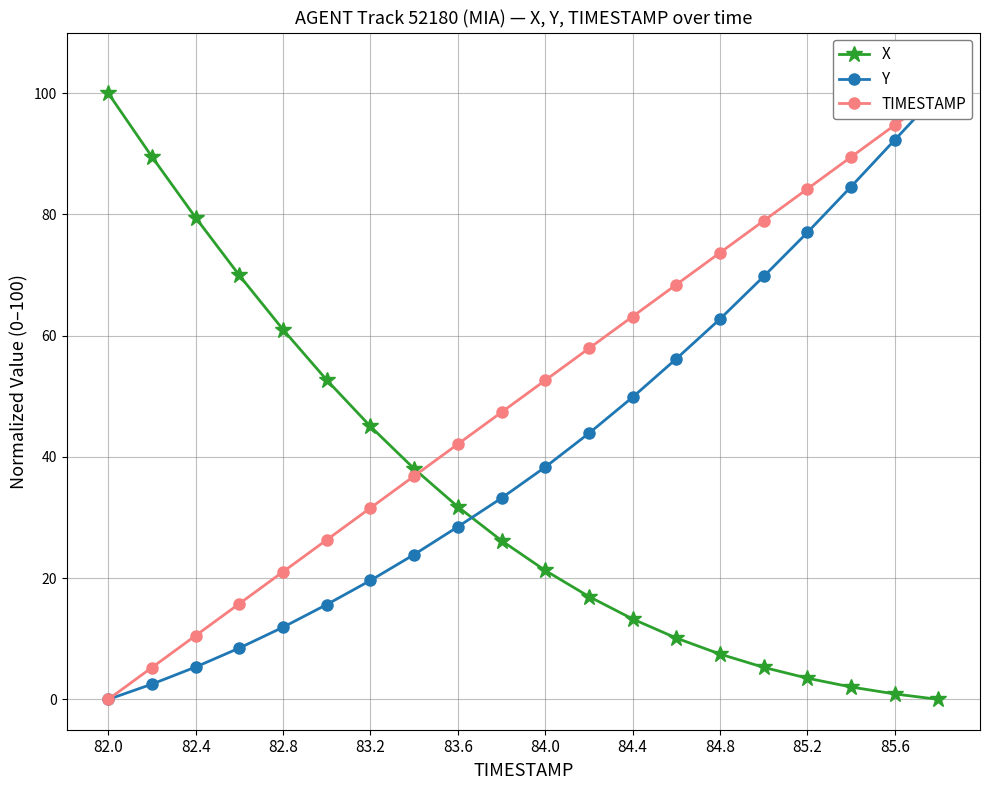

At which label does X reach its peak?

82.0